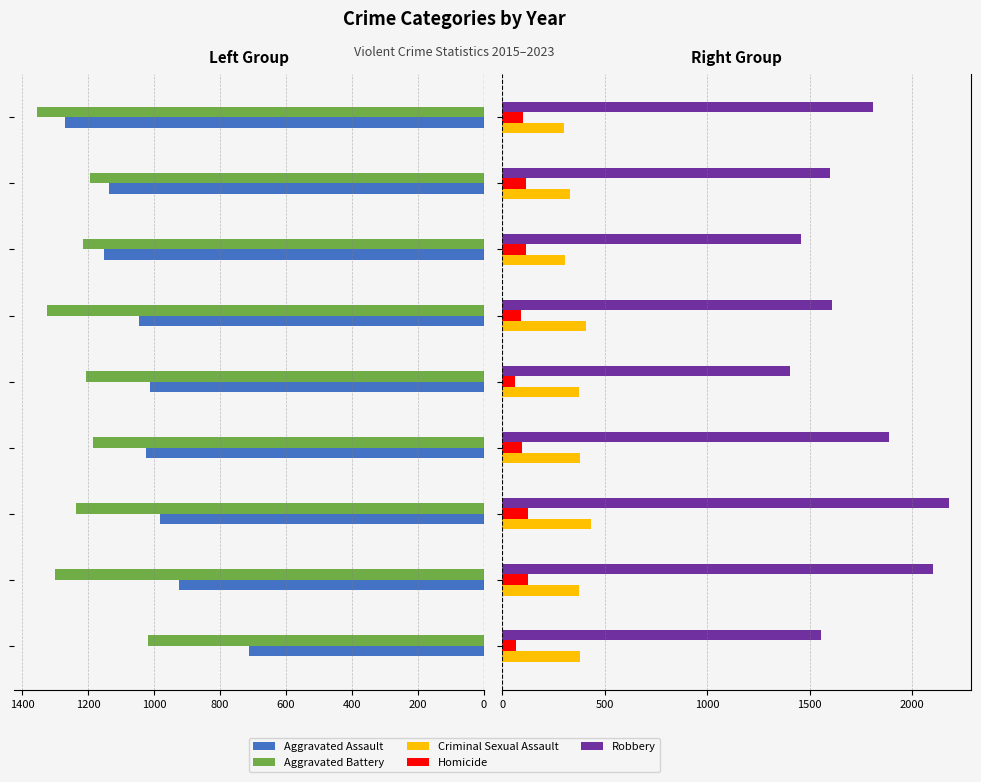

Reading left to right, list all the values displayed in this chart.

Aggravated Assault: 712	924	983	1025	1012	1047	1151	1136	1269
Aggravated Battery: 1018	1301	1236	1185	1208	1325	1217	1196	1356
Criminal Sexual Assault: 381	373	435	377	373	406	307	332	302
Homicide: 65	125	123	98	61	92	113	114	99
Robbery: 1555	2104	2181	1887	1404	1609	1457	1599	1810